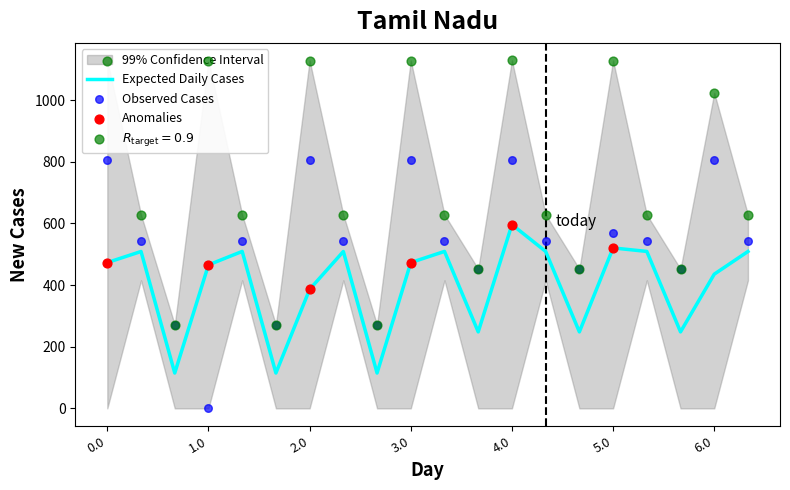

The value of Expected Daily Cases at 2.0 is 386.0. True or false?

True